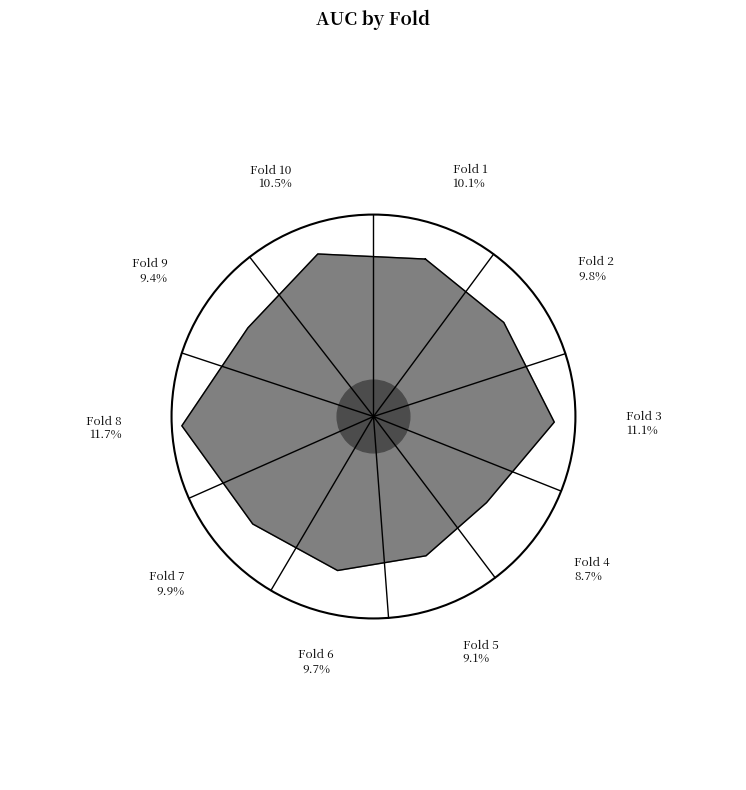

True or false: Fold 10 accounts for 17% of the total.

False